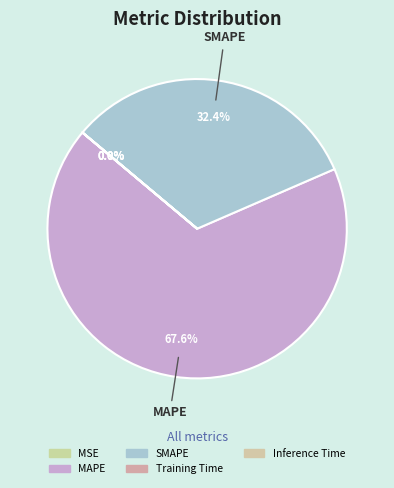

What portion of the pie excludes MSE?

100.0%